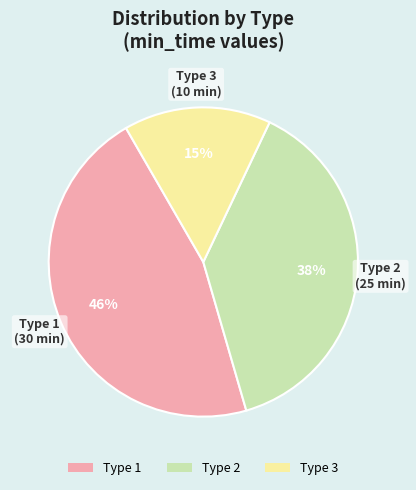

Does any single category account for the majority?

No